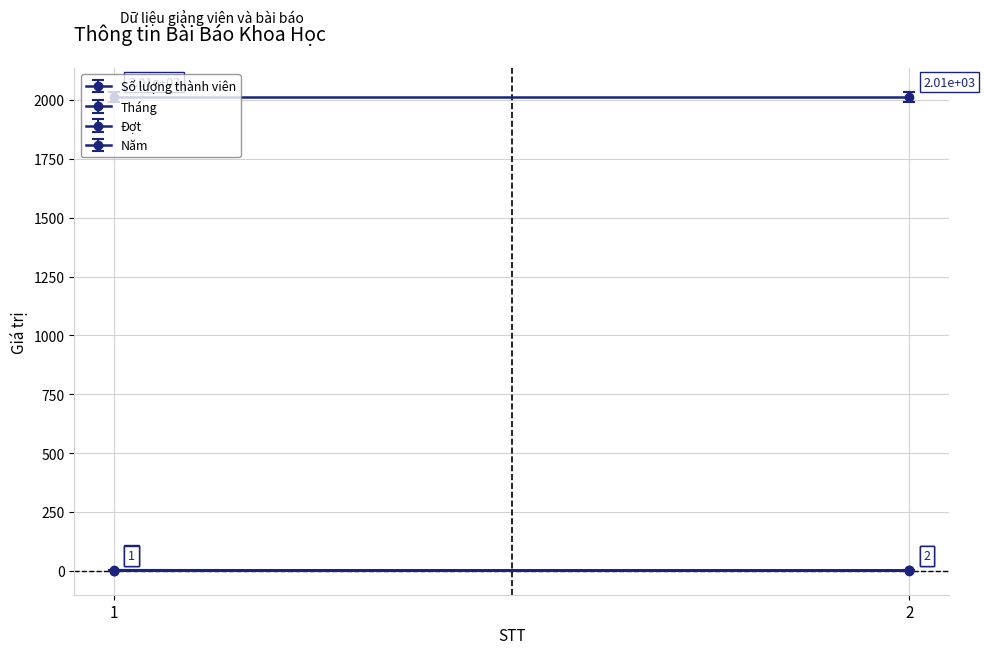

True or false: Đợt has a value of 2 at 2.

True